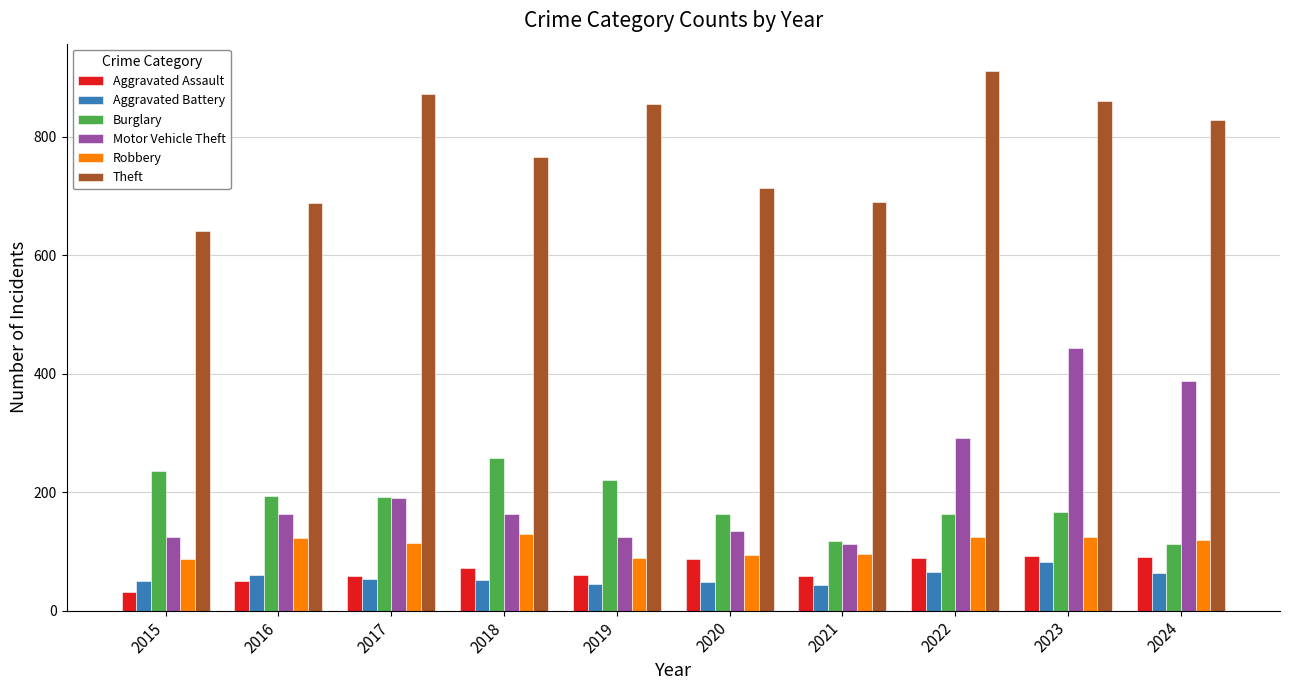

What is the minimum value shown in the chart?

31